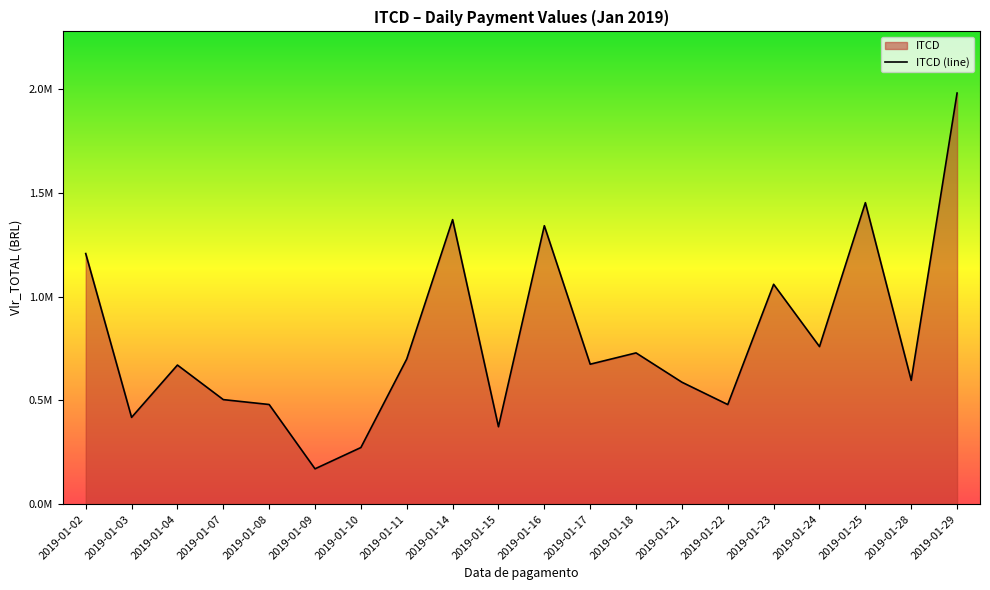

At which label is the value closest to 1075579?

2019-01-23